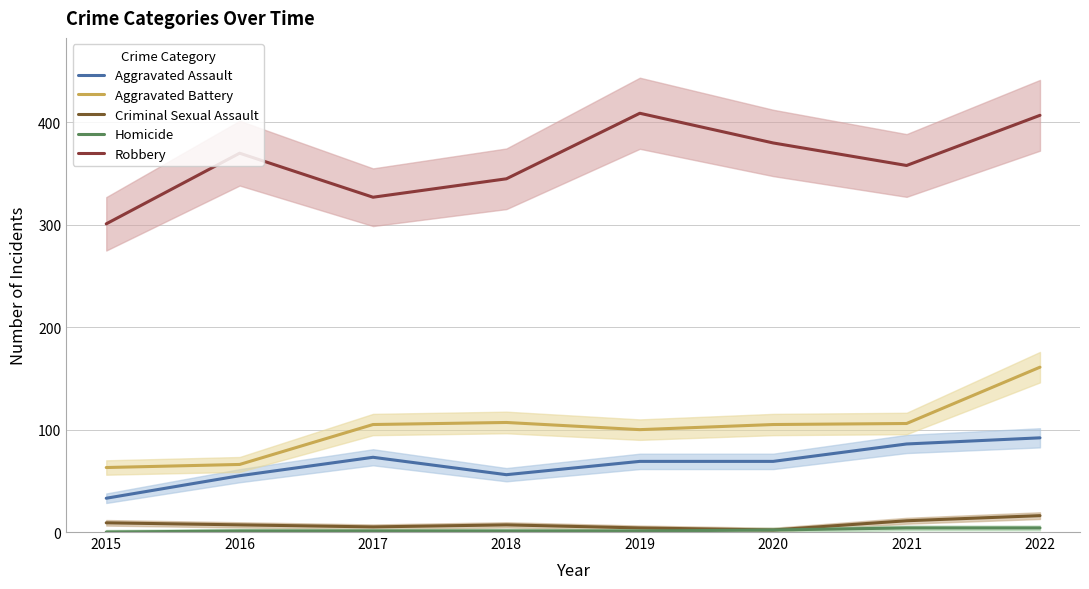

Which series has the largest total across all categories?

Robbery